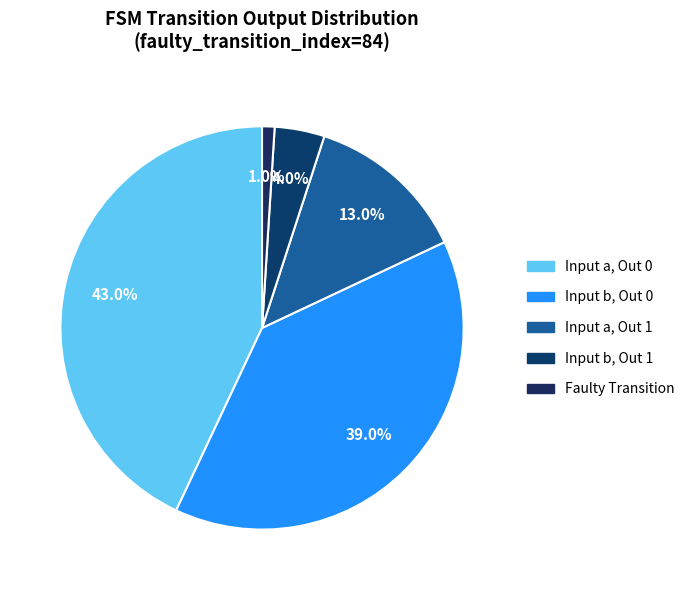

Count the number of slices in the pie.

5